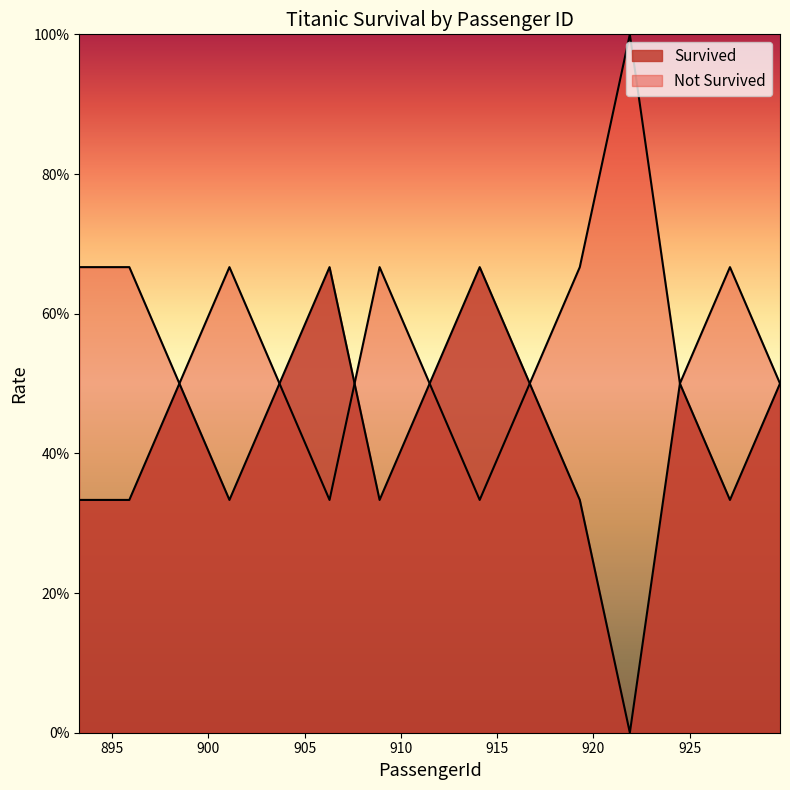

How many interior local valleys (lower than both neighbors) does the data have?

4